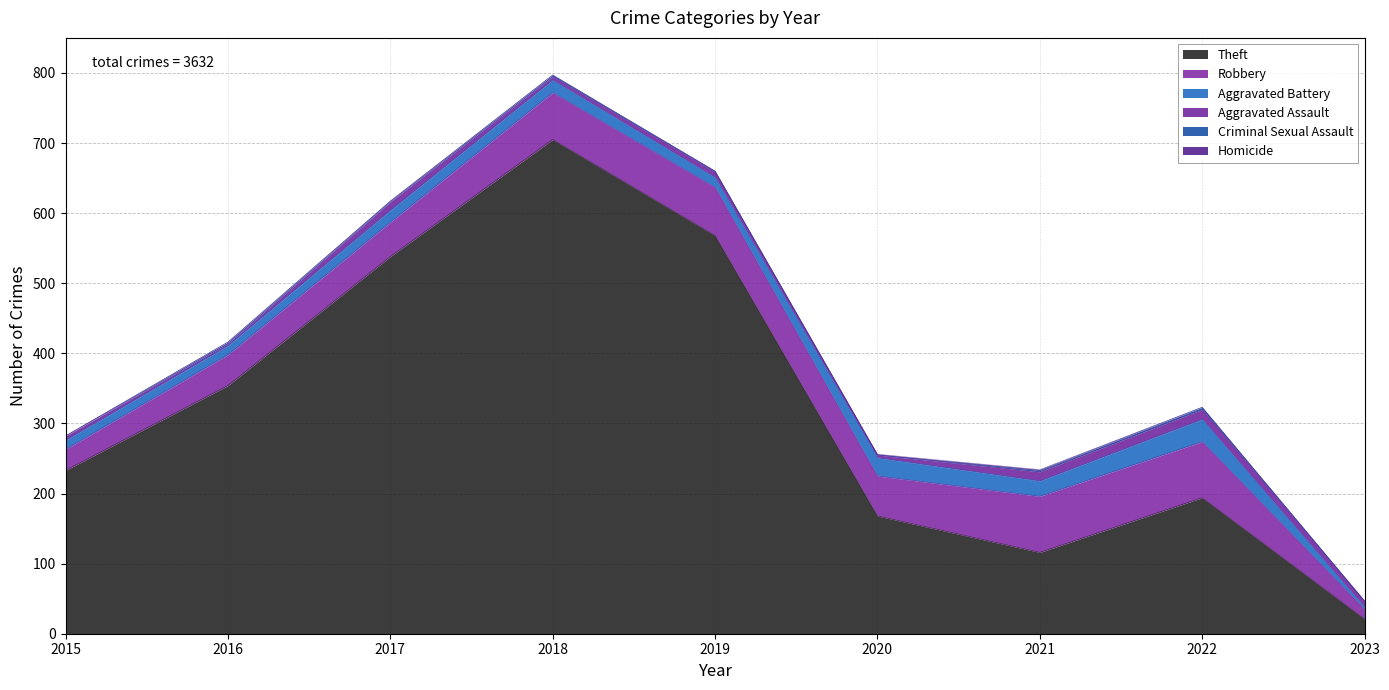

What is the difference between the Robbery values at 2022 and 2015?

50